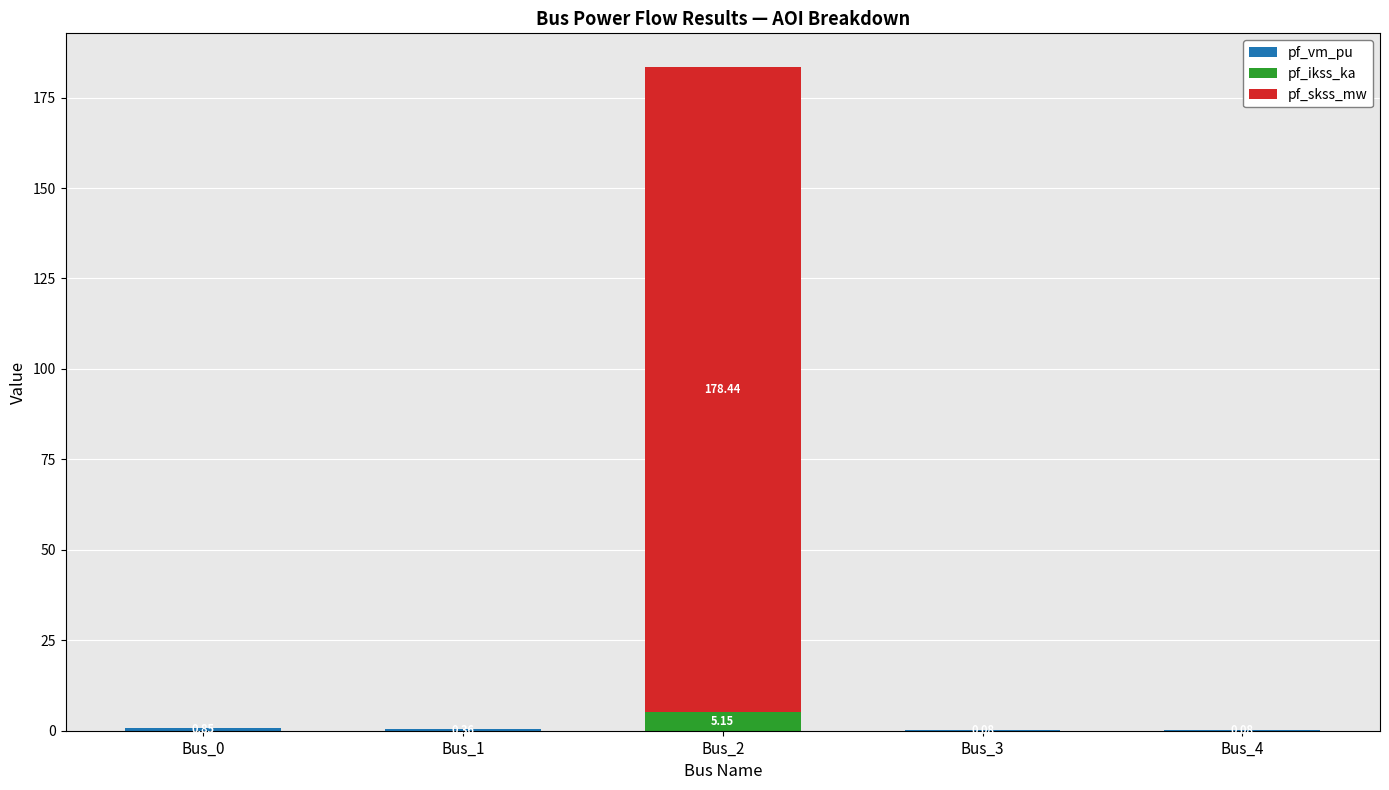

What is the total value across all series at Bus_4?

0.1